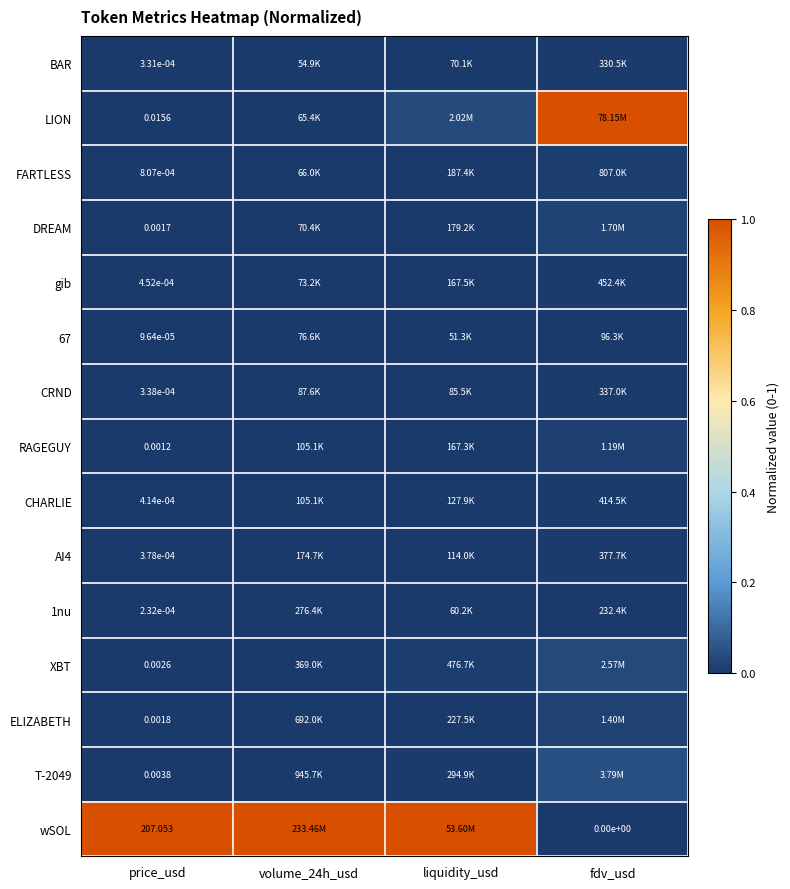

At which category is the sum across all series the highest?

fdv_usd